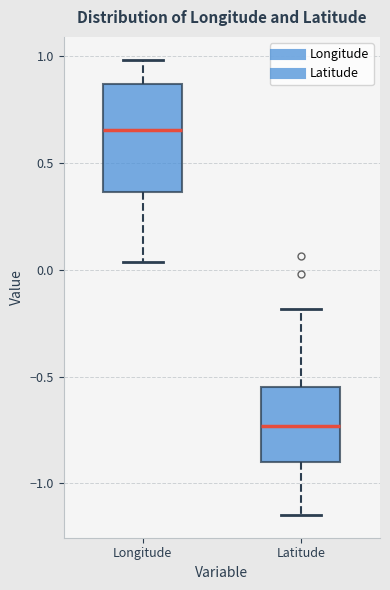

Reading left to right, transcribe this box plot: for each box, give where its median line is, the range the box spans, and where its two whiskers end, as read against the y-axis. The values are not printed on the chart, so give them approximately, as read against the axis.

Longitude: median 0.65, box 0.35 to 0.85, whiskers 0.05 to 1.00
Latitude: median -0.75, box -0.90 to -0.55, whiskers -1.15 to -0.20